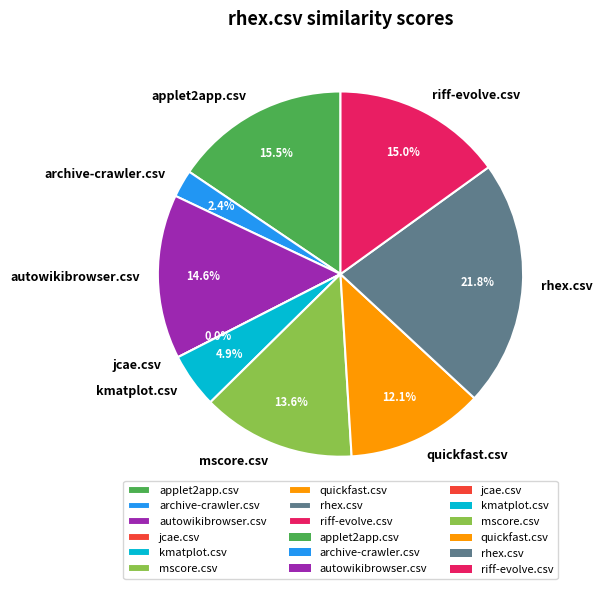

To the nearest percent, what is the average slice percentage?

11%